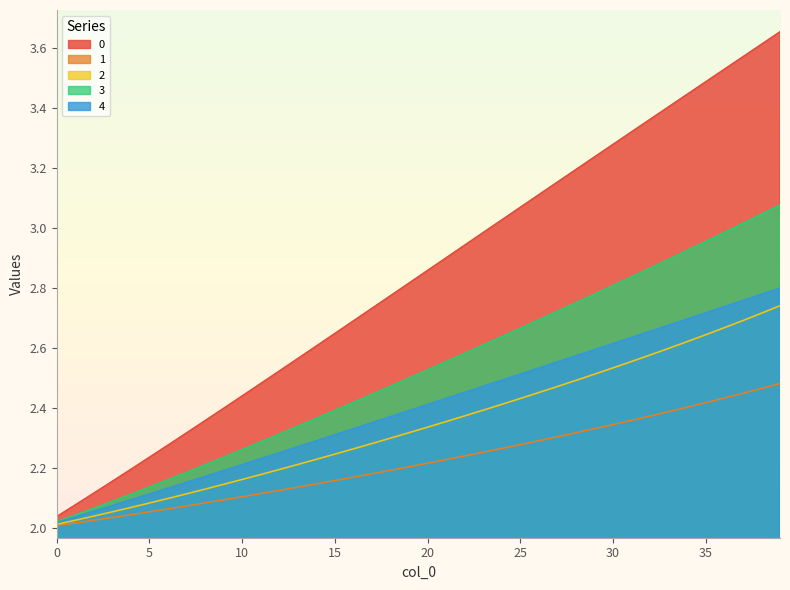

What are all the series names shown in the legend?

0, 1, 2, 3, 4